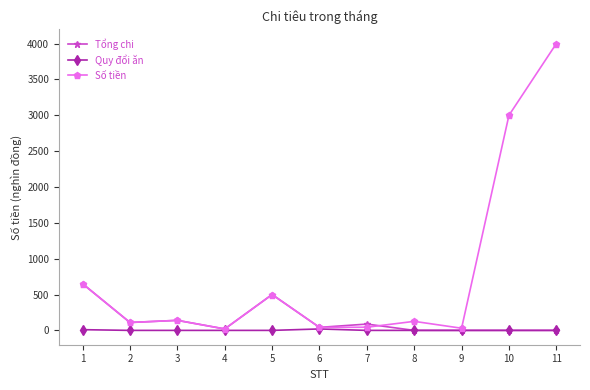

At which category is the sum across all series the highest?

11